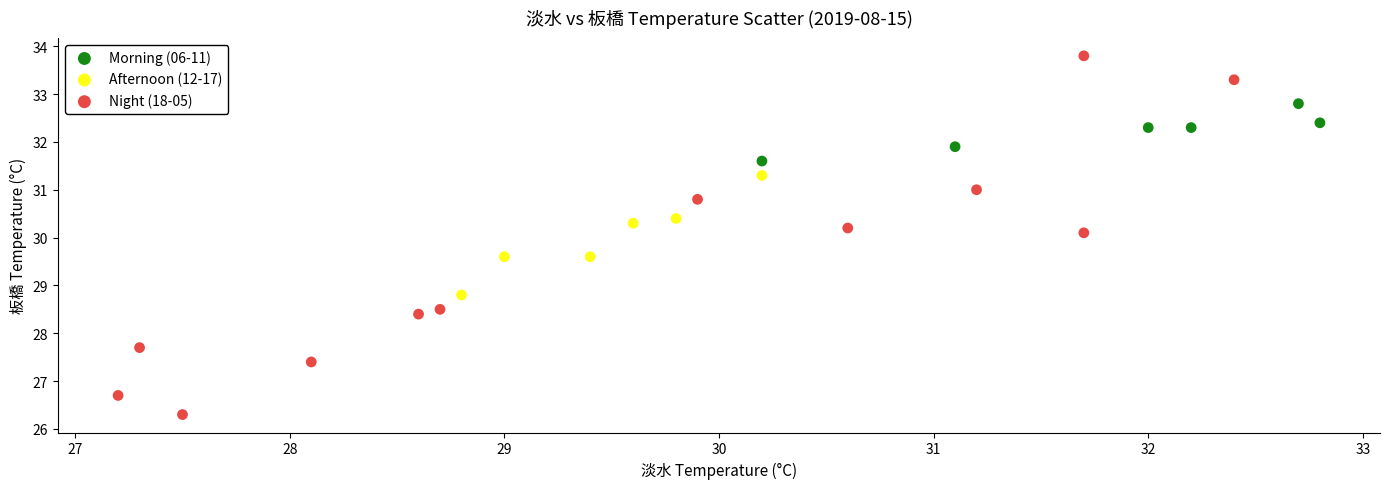

Which series has the widest spread of Y values?

Night (18-05)